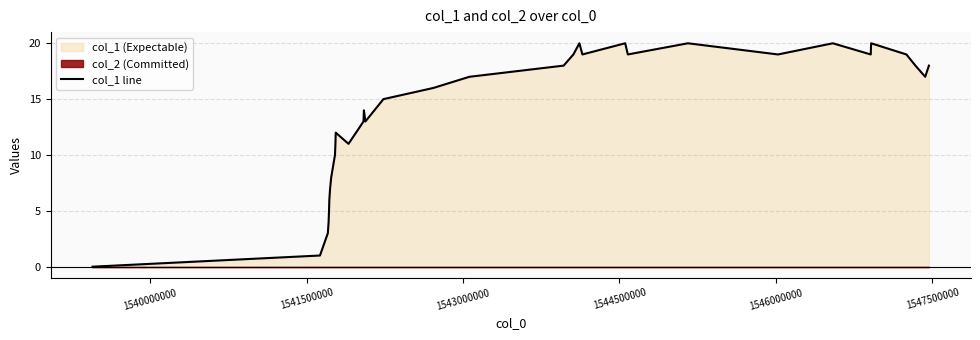

What is the difference between the second highest and second lowest values?

19